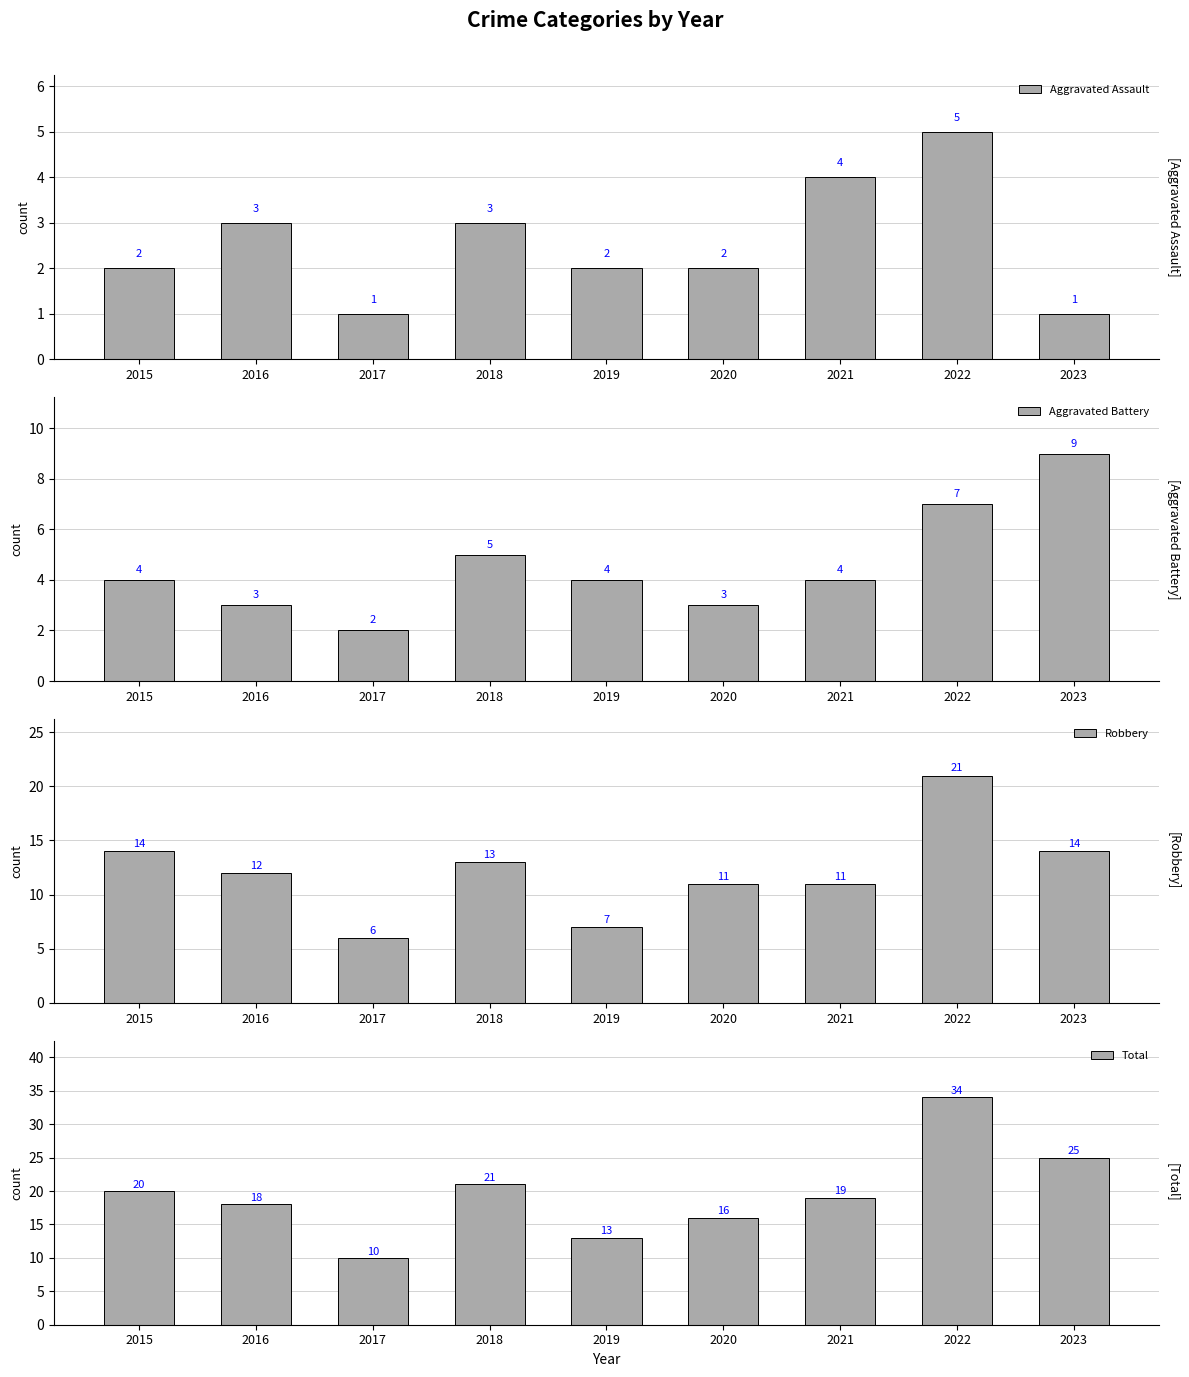

Which category has the highest value across all series?

2022